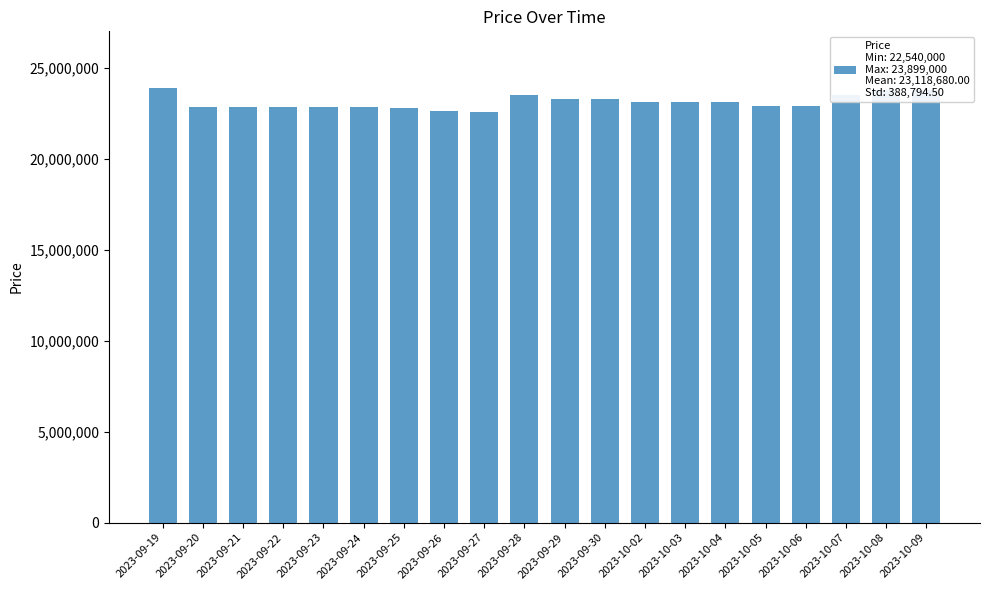

How many bars are there in total?

20